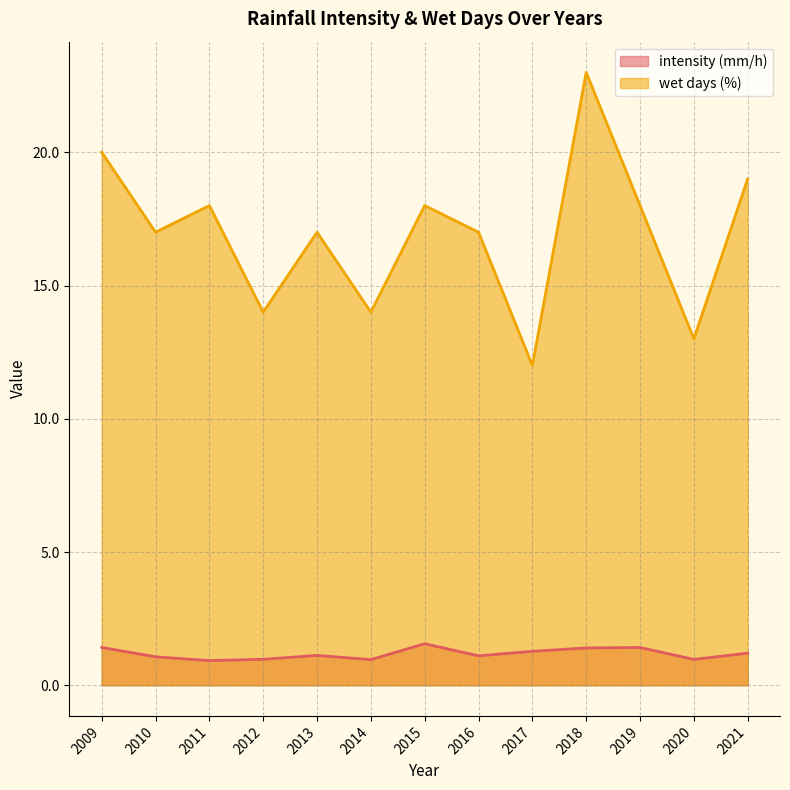

Which category has the lowest value in the intensity (mm/h) series?

2011